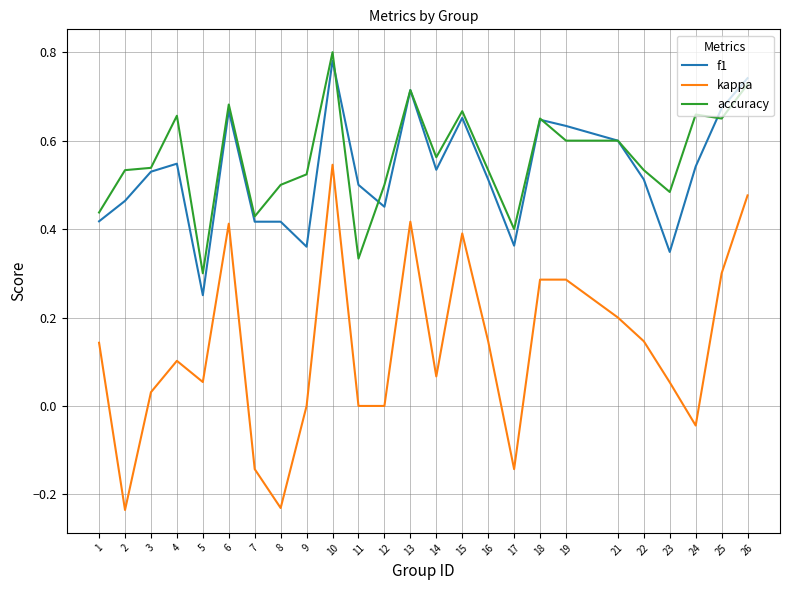

Which category has the highest value across all series?

10